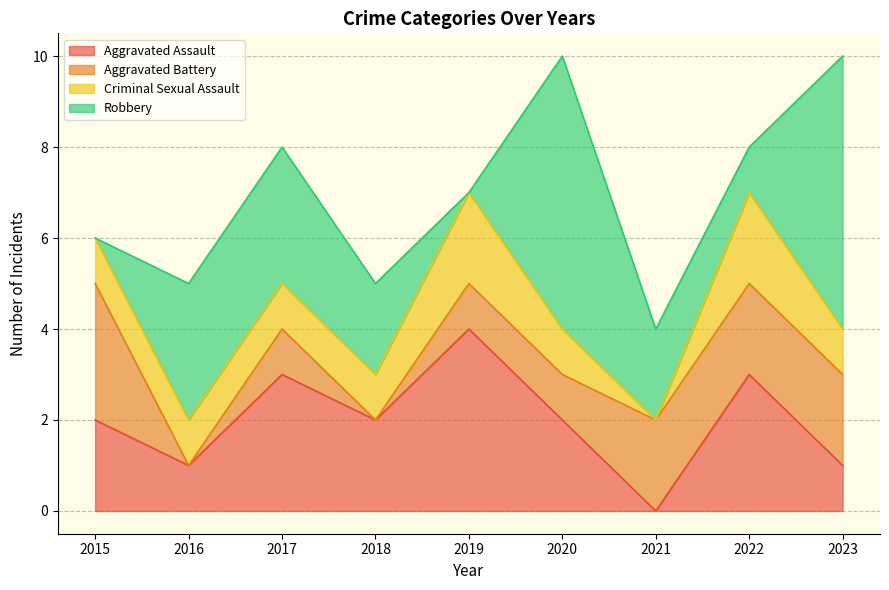

True or false: Robbery and Aggravated Battery cross at least once.

True